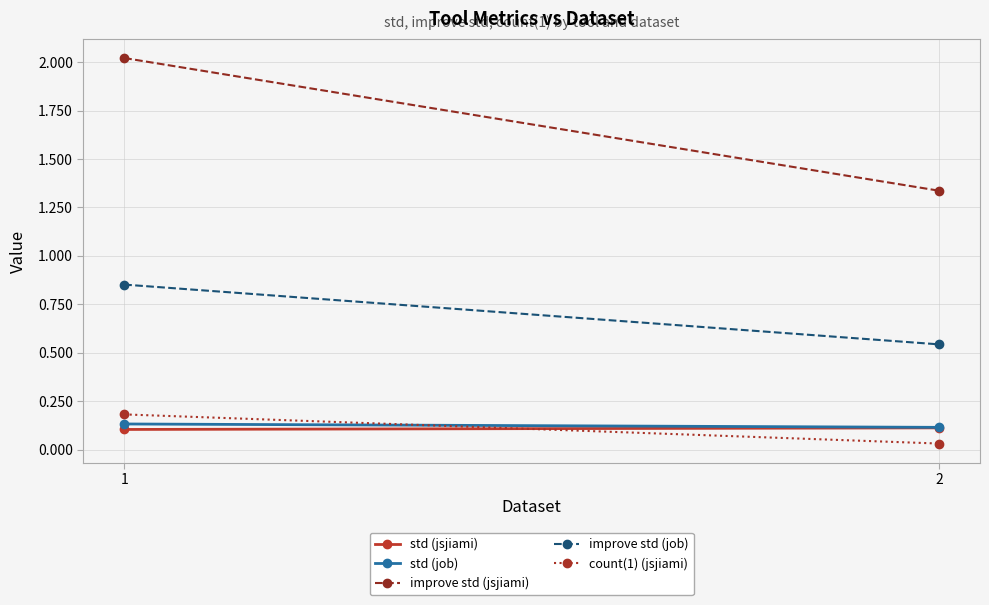

How many values in the improve std (jsjiami) series exceed 2?

1